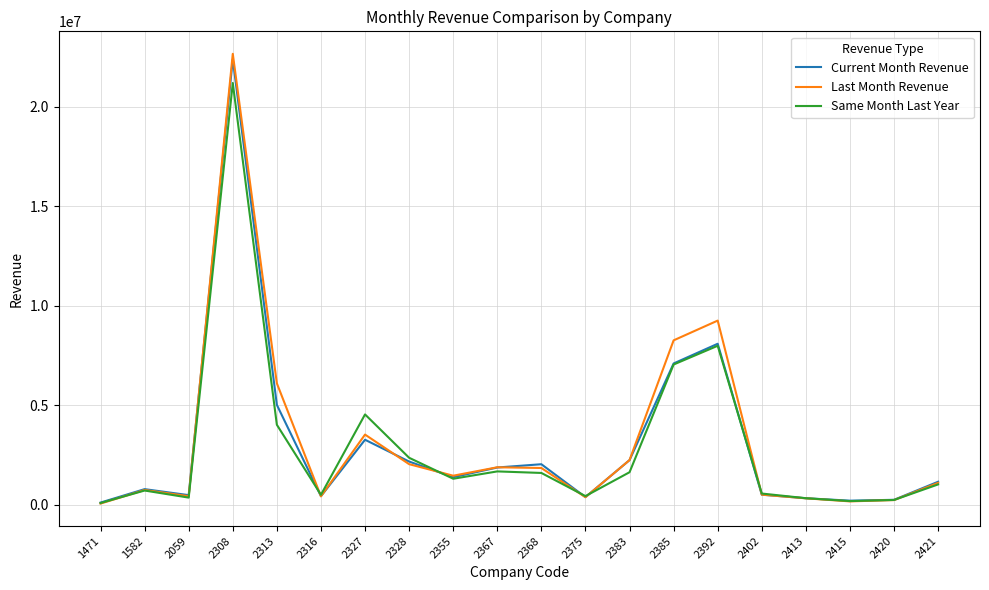

After their last crossing, which series has the higher values: Current Month Revenue or Last Month Revenue?

Current Month Revenue